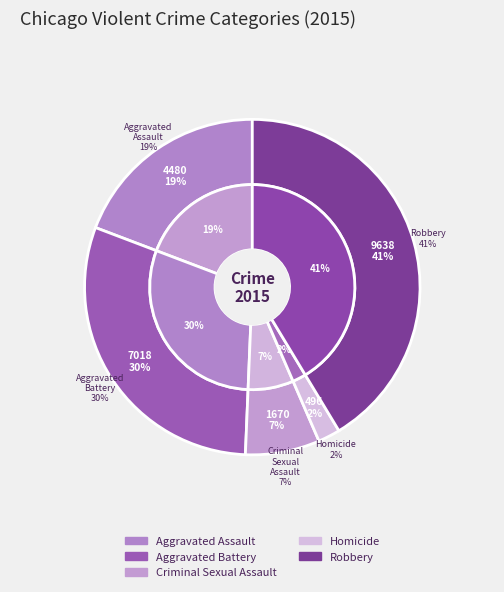

Count the number of slices in the pie.

5